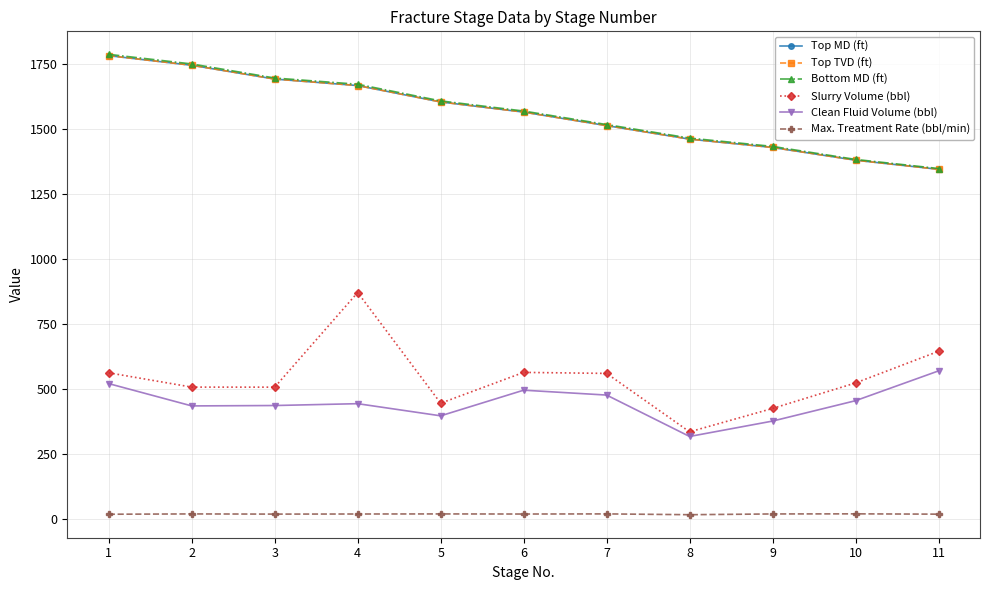

Is it true that Bottom MD (ft) equals 807.5 at 7?

False